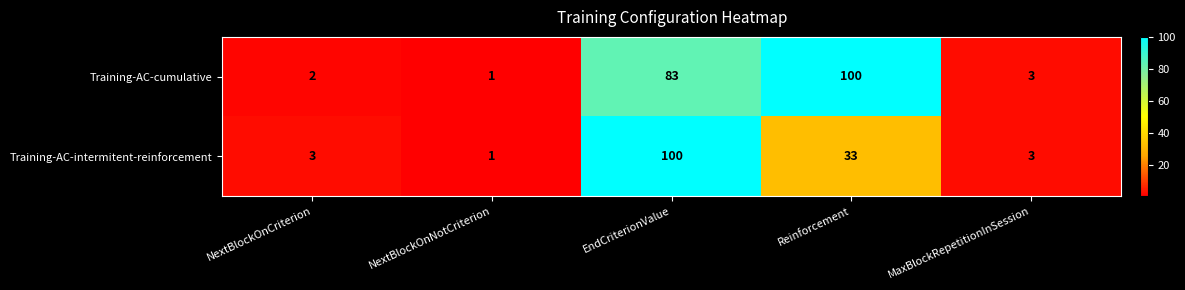

What is the sum of the Training-AC-intermitent-reinforcement values at MaxBlockRepetitionInSession and EndCriterionValue?

103